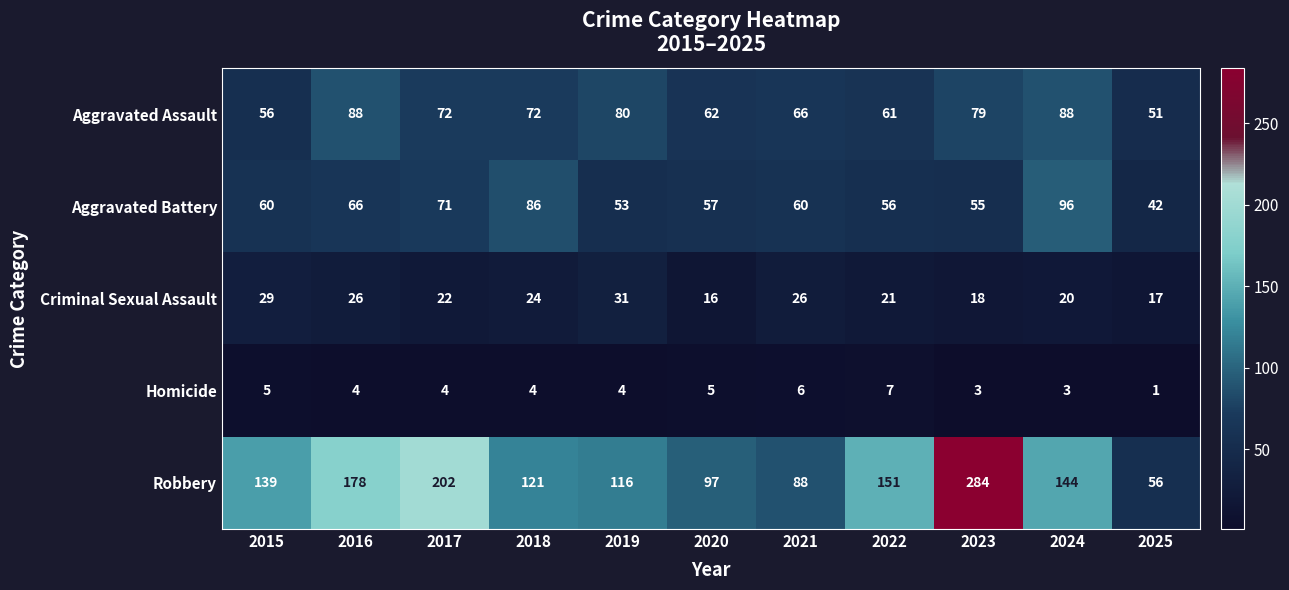

At which label does Aggravated Assault first exceed 72?

2016